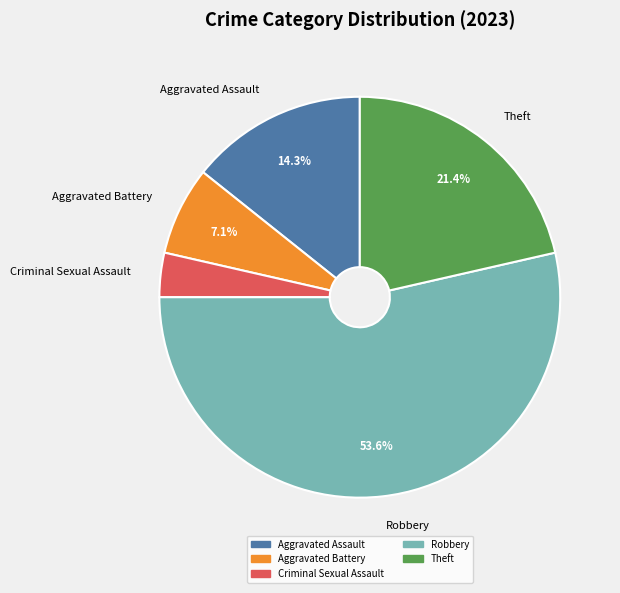

Between Aggravated Battery and Criminal Sexual Assault, which is larger?

Aggravated Battery